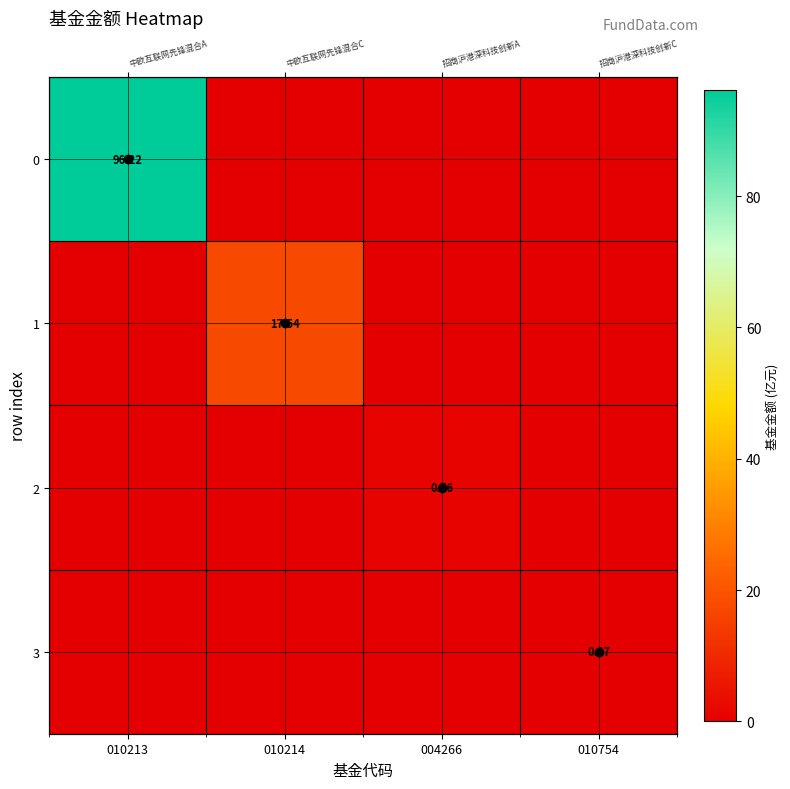

How many data points in 3 are above 0?

1